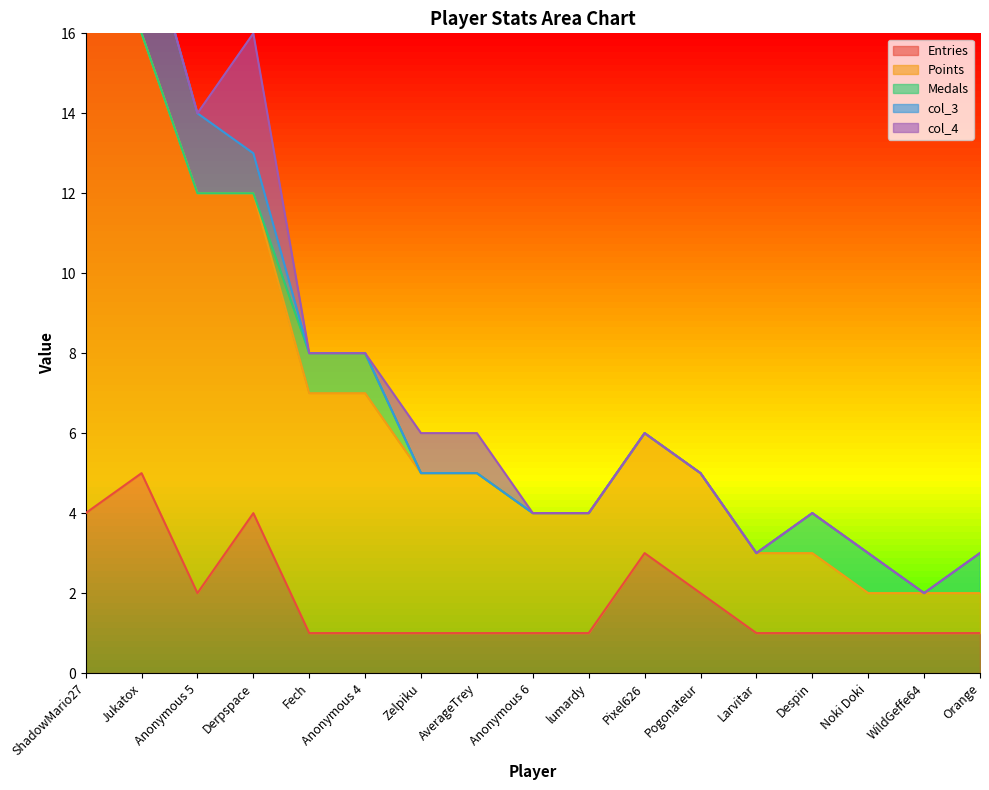

What is the sum of all Entries values?

31